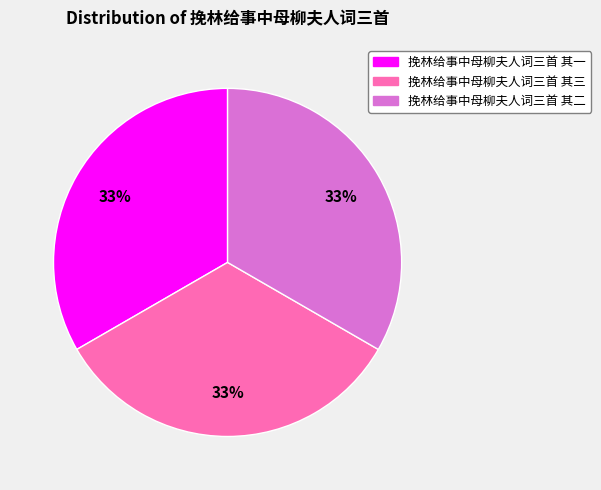

To the nearest percent, what portion does 挽林给事中母柳夫人词三首 其三 represent?

33%